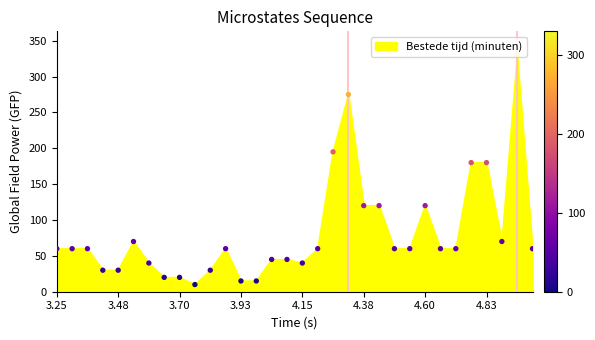

What is the maximum value shown in the chart?

330